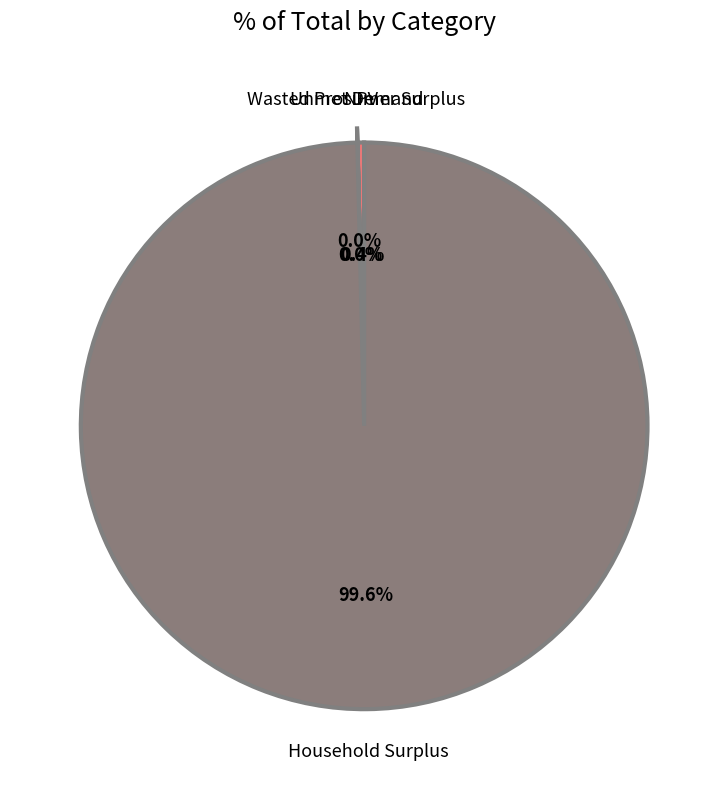

How much of the chart is everything except Household Surplus?

0.4%